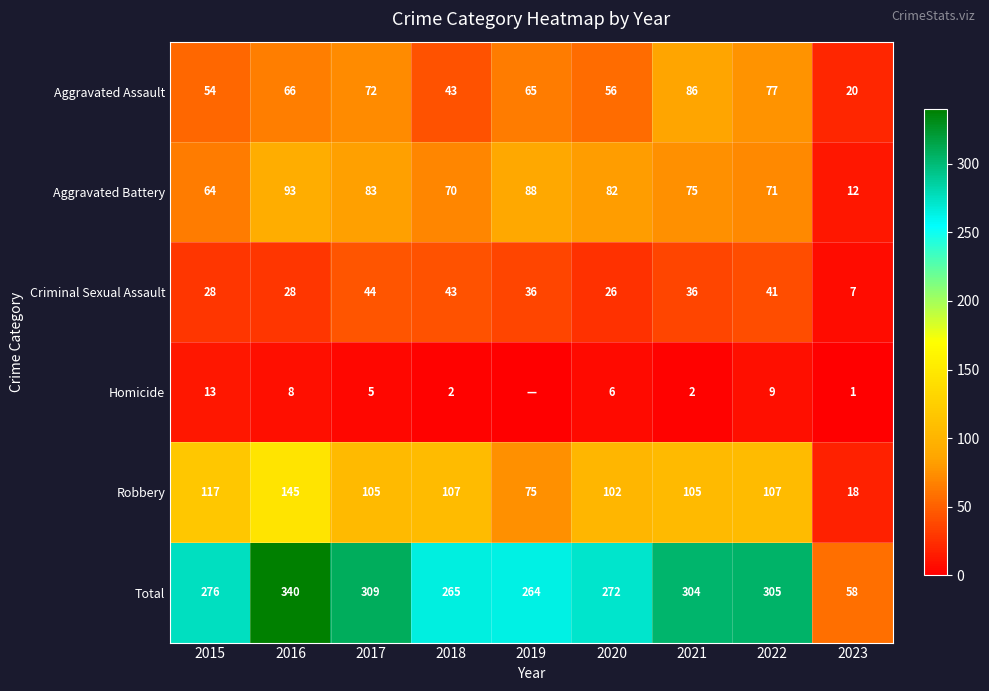

What is the difference between the highest and lowest values at 2022?

296